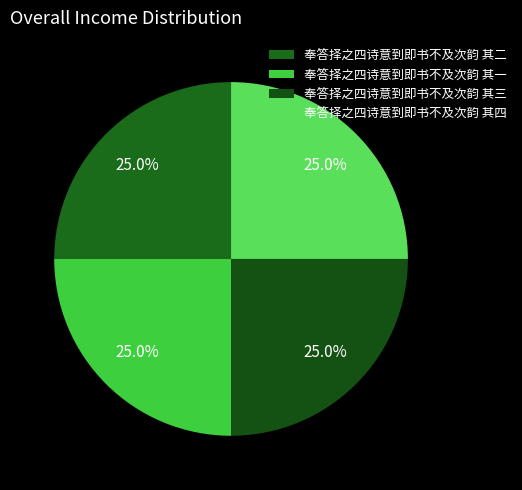

What is the largest slice in the pie chart?

奉答择之四诗意到即书不及次韵 其四